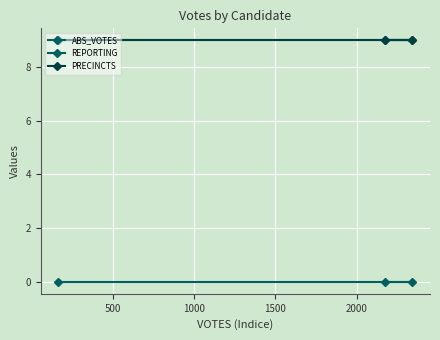

List the series in order of their peak value, lowest first.

ABS_VOTES, REPORTING, PRECINCTS